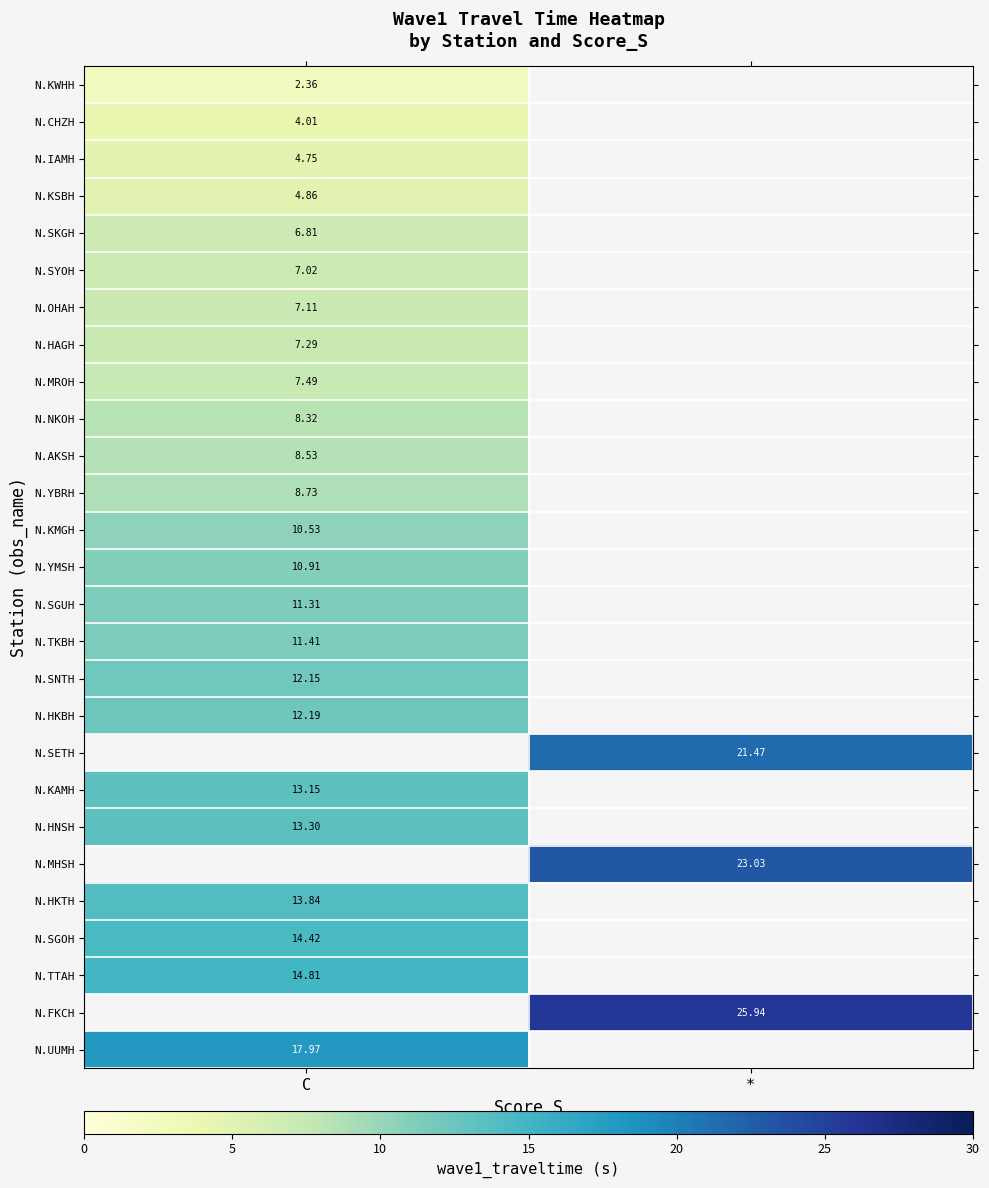

Which category has the highest value in the N.SETH series?

C